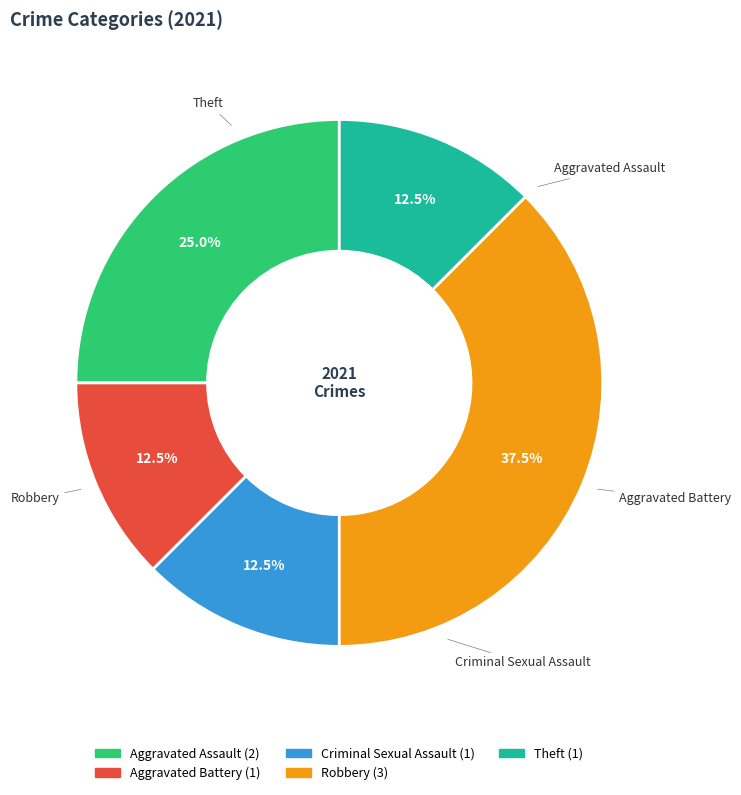

Is there a majority slice in this chart?

No